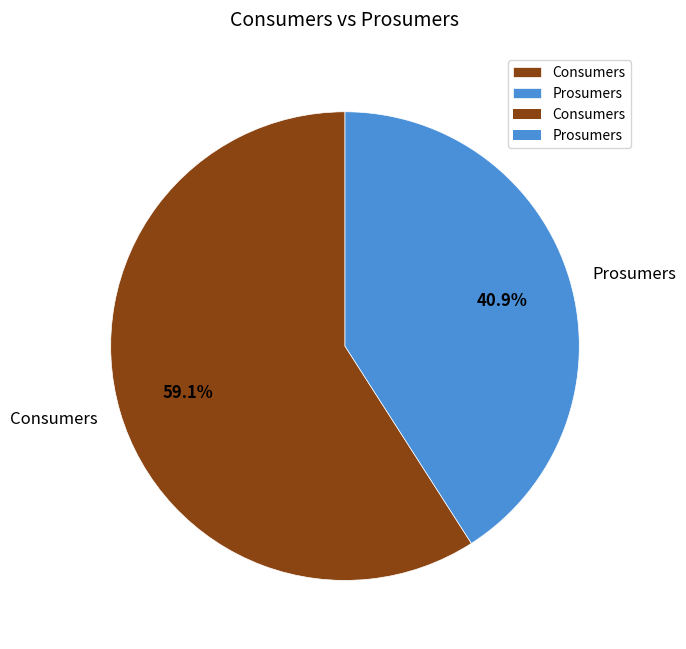

Rank the categories by value from lowest to highest.

Prosumers, Consumers